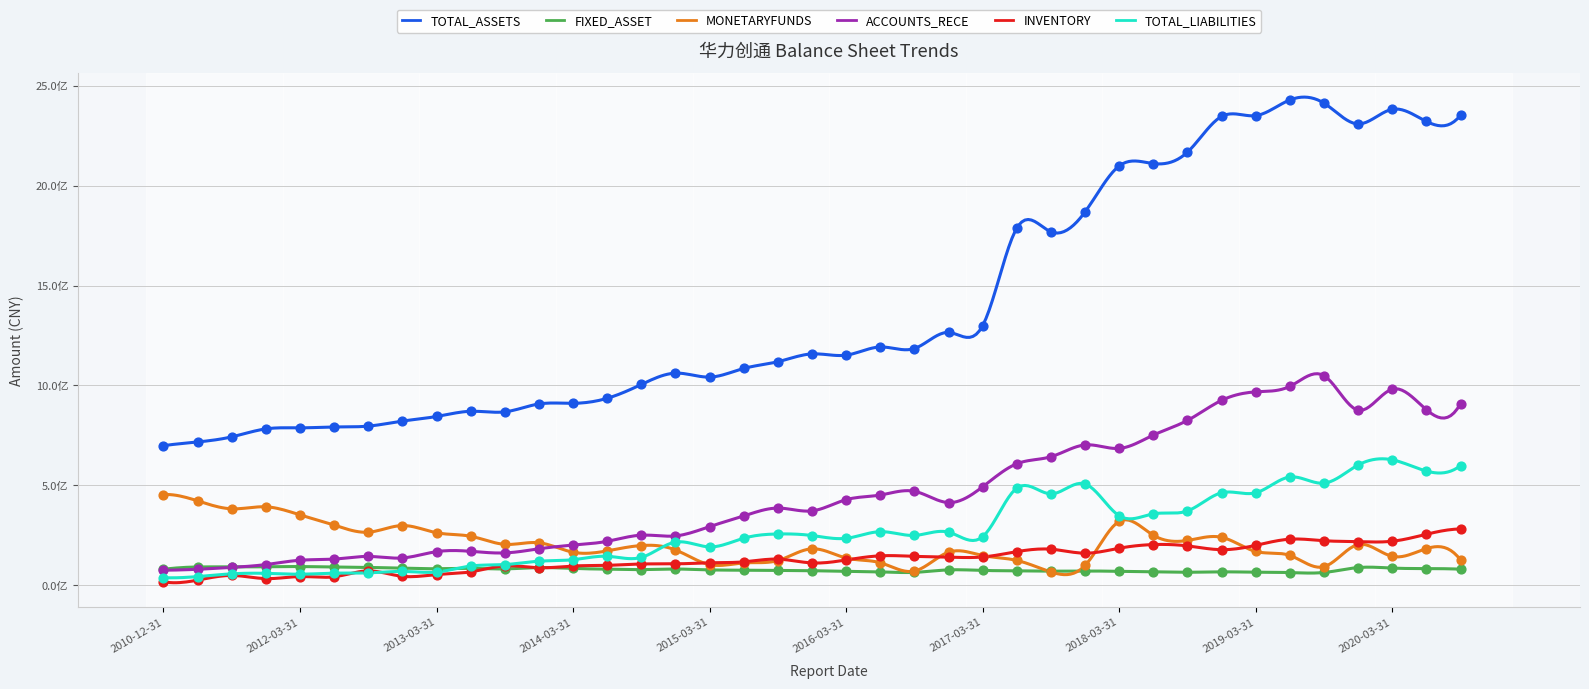

Which series reaches the minimum Y coordinate?

INVENTORY